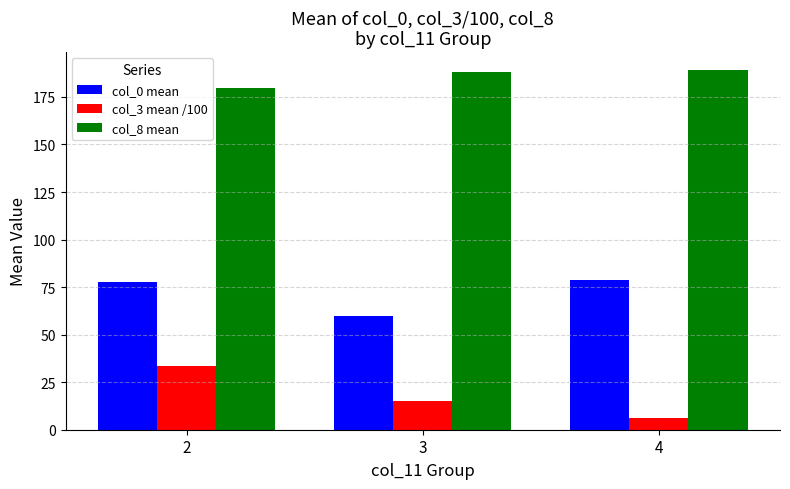

Rank the series by their average value, from lowest to highest.

col_3 mean /100, col_0 mean, col_8 mean